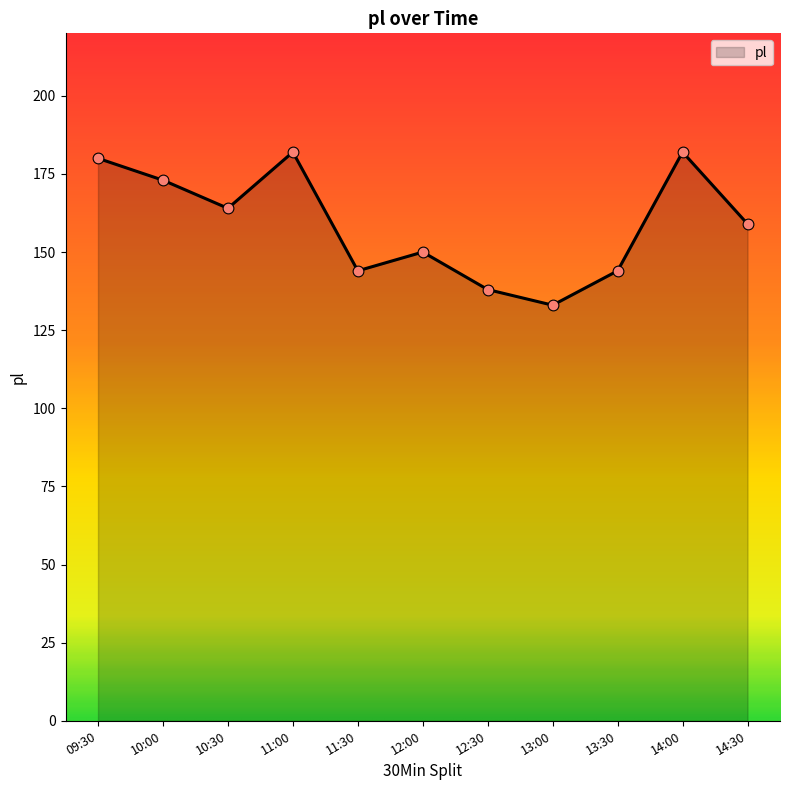

What is the change in value from 11:00 to 11:30?

-38